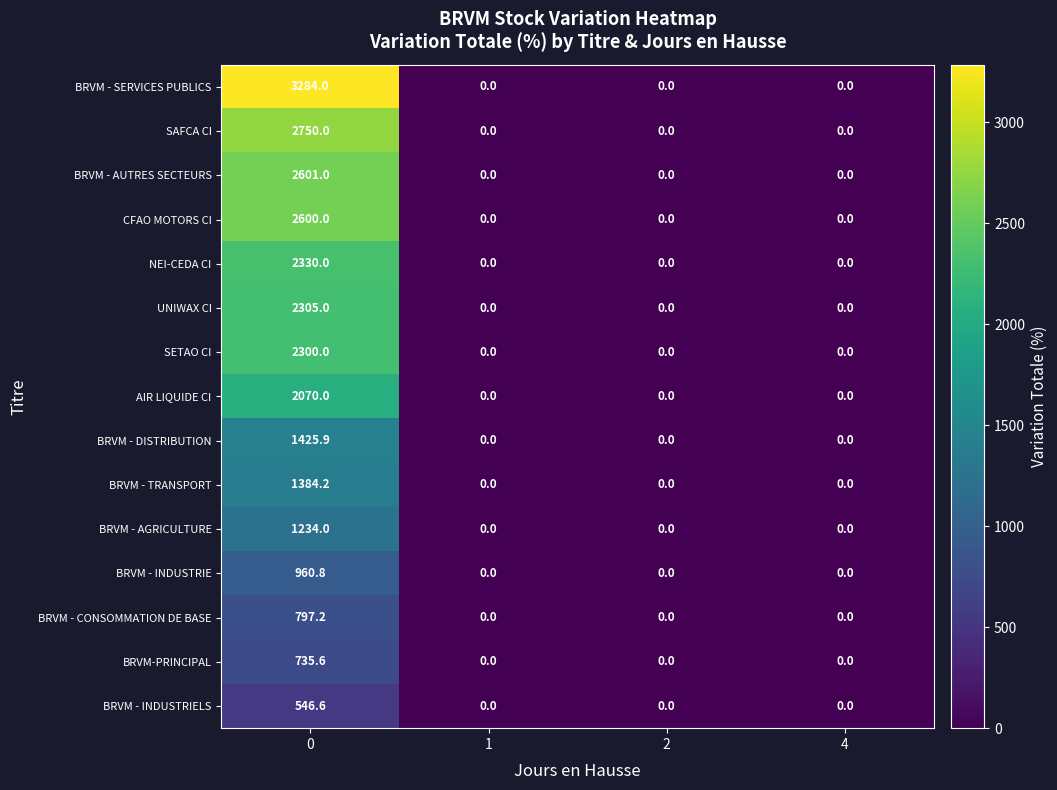

How many series are shown in this chart?

15